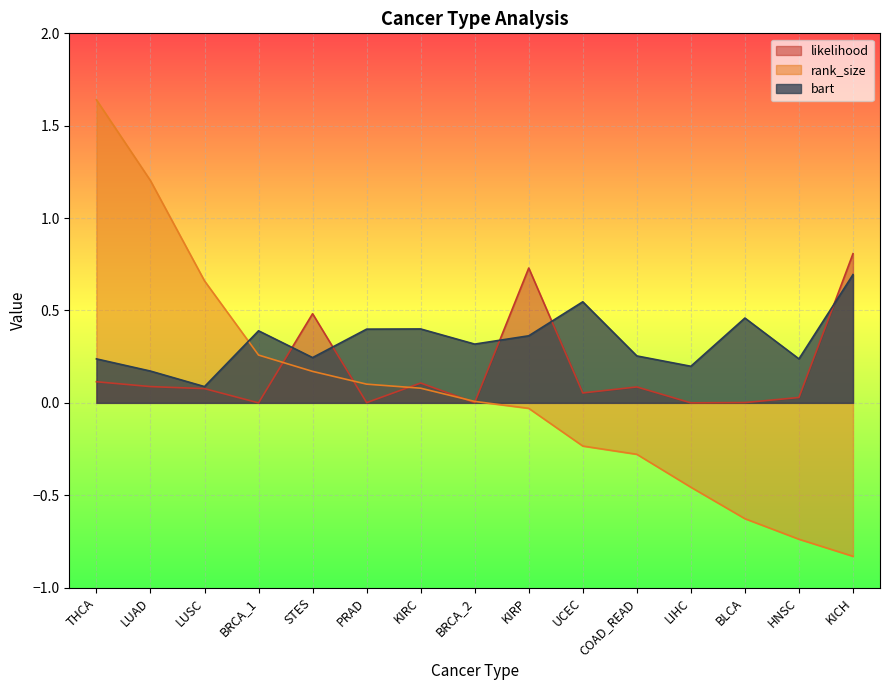

Count the number of data series in this chart.

3